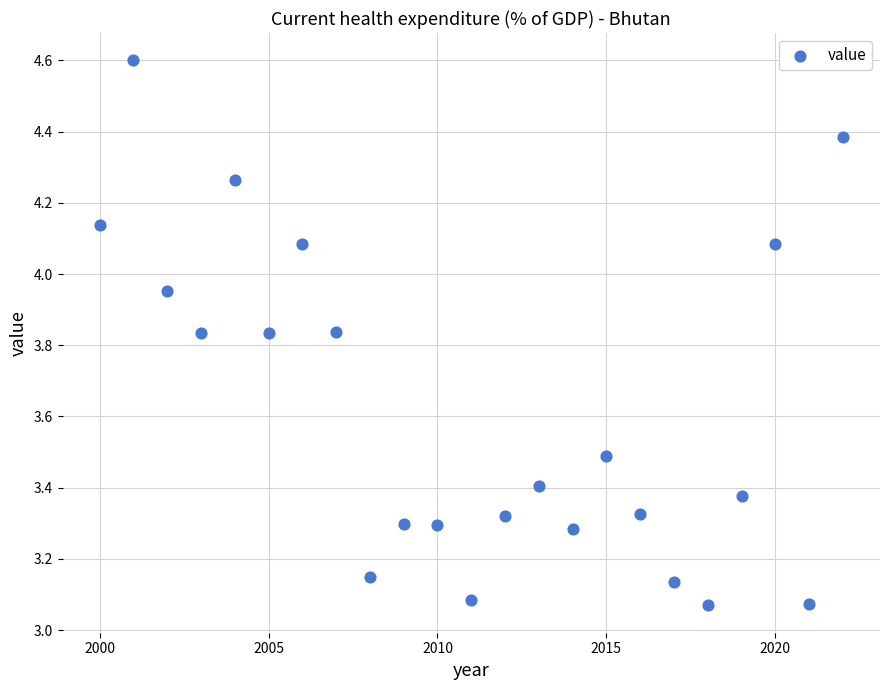

What is the range of X values (max minus min)?

22.0